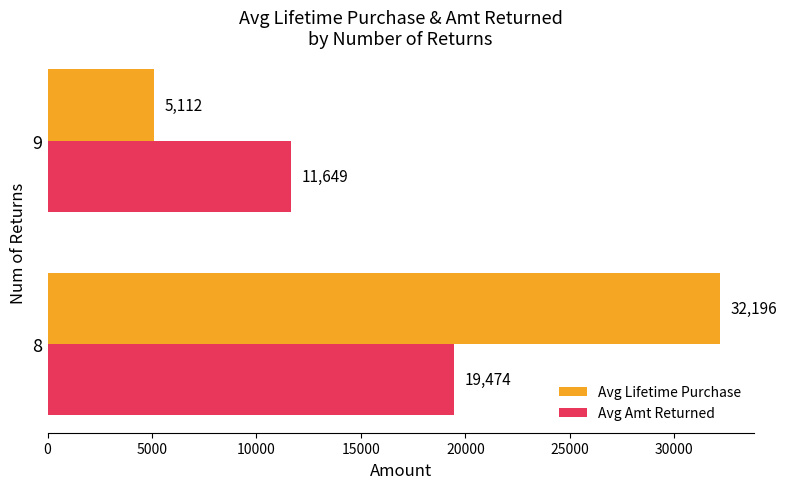

At how many categories does at least one series exceed 8215?

2